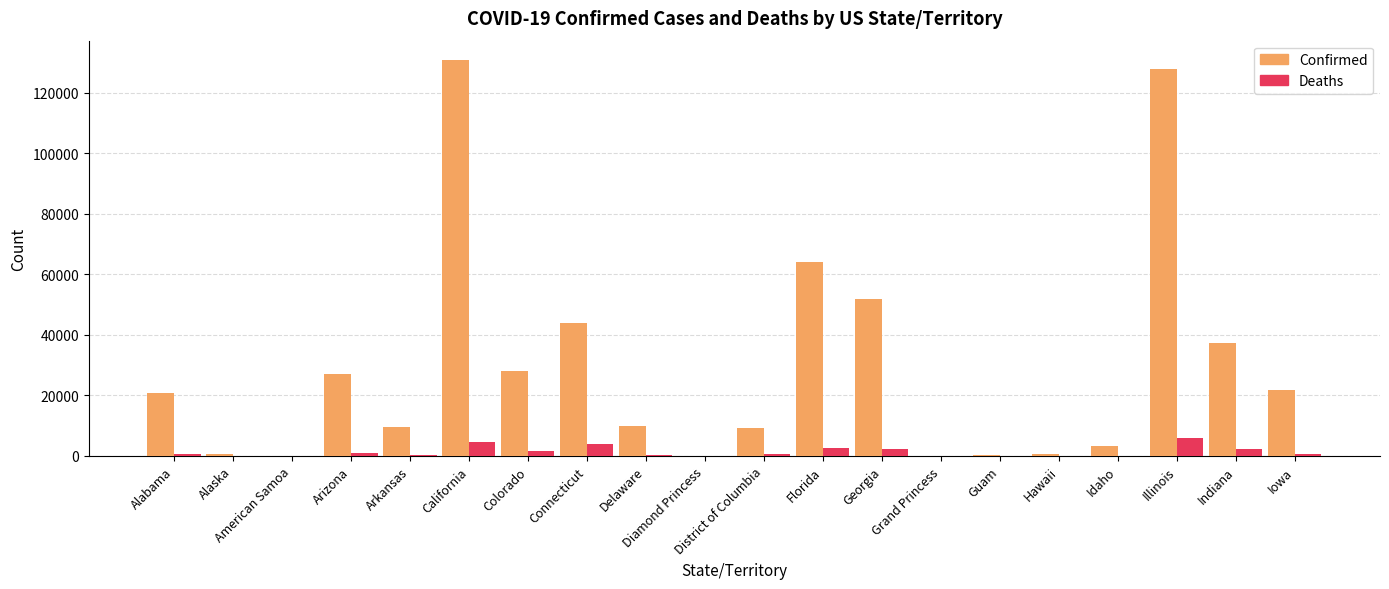

Which series changed the most between Alabama and Diamond Princess?

Confirmed